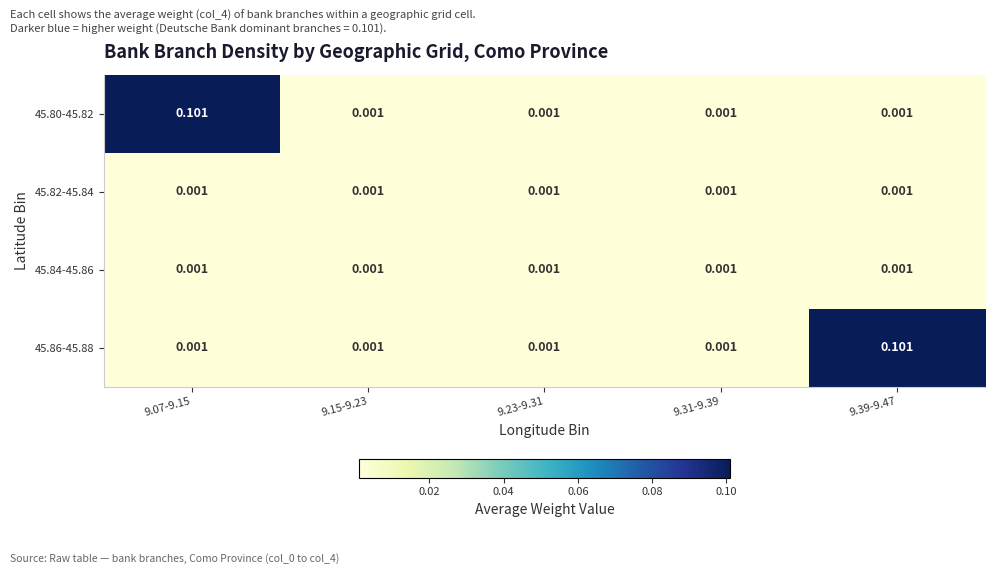

What is the difference between the highest and lowest values at 9.39-9.47?

0.1